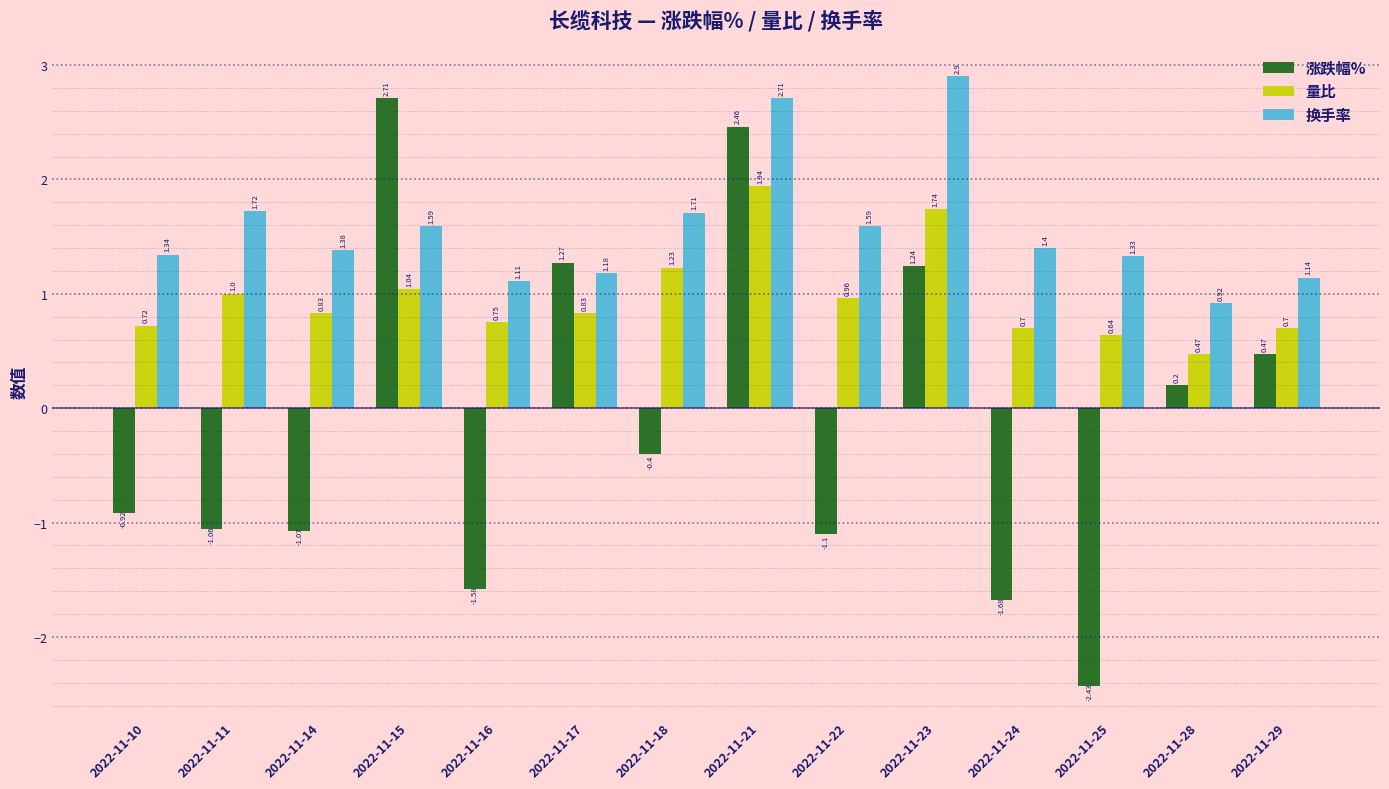

What is the average value of the 量比 series?

1.0